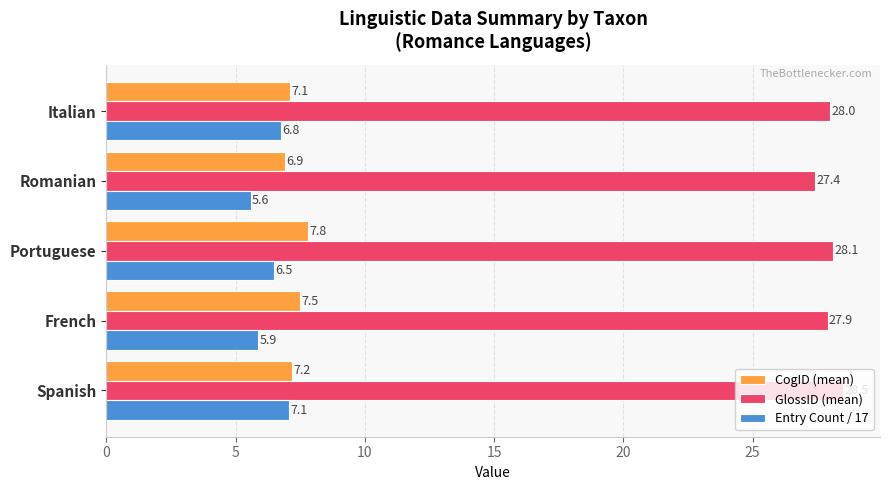

What is the sum of all CogID (mean) values?

36.5